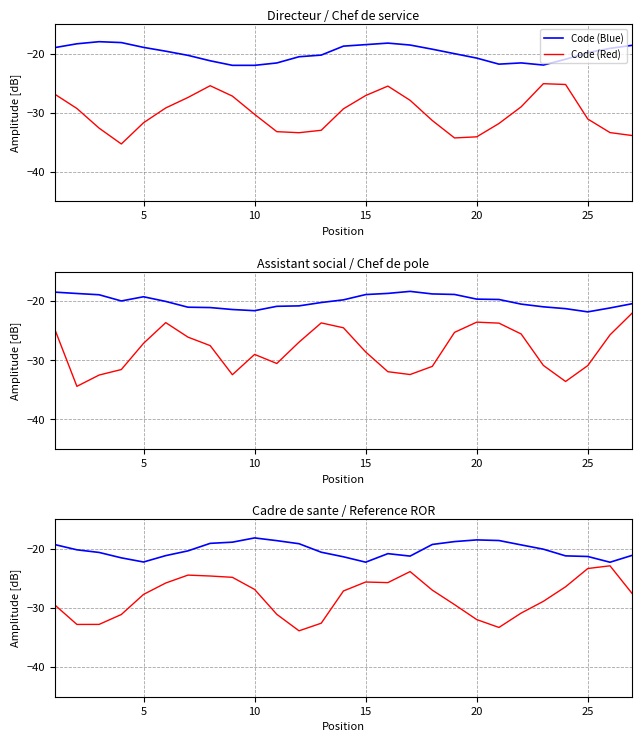

At how many categories does at least one series exceed -22?

24